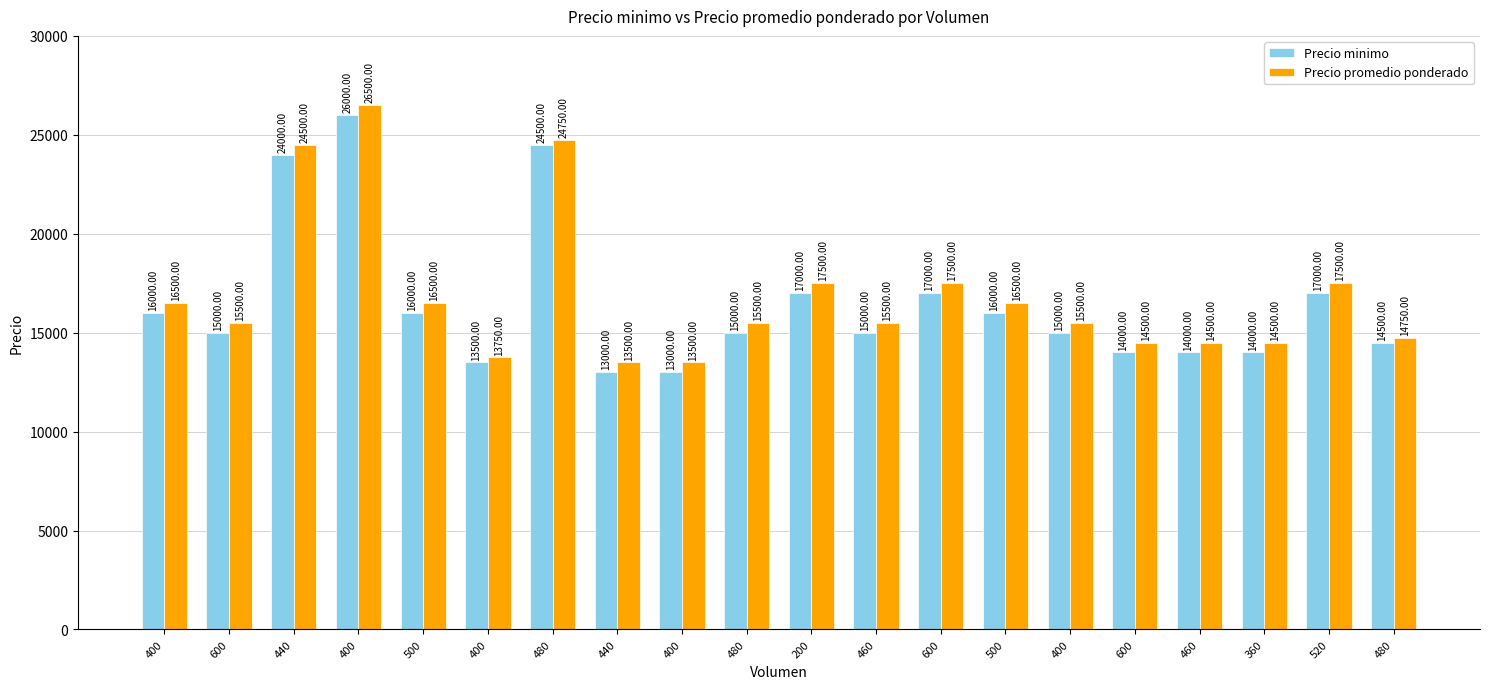

What is the sum of the Precio minimo values at 600 and 440?

27000